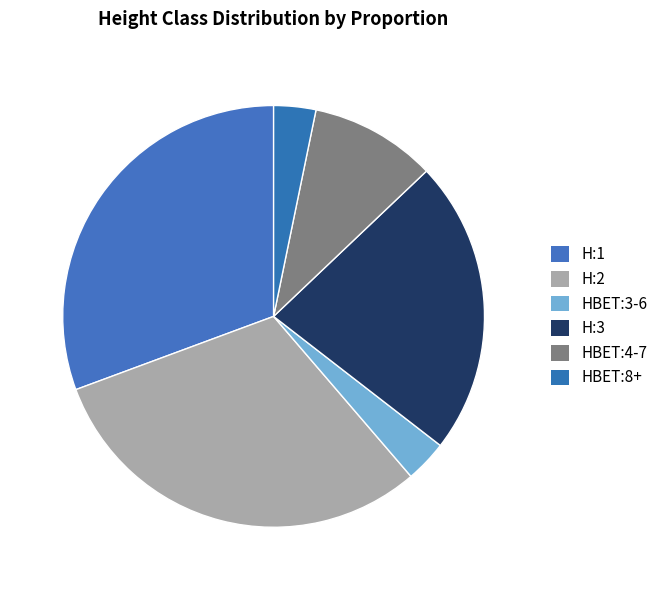

Combined, do H:2 and HBET:8+ account for over 50%?

No